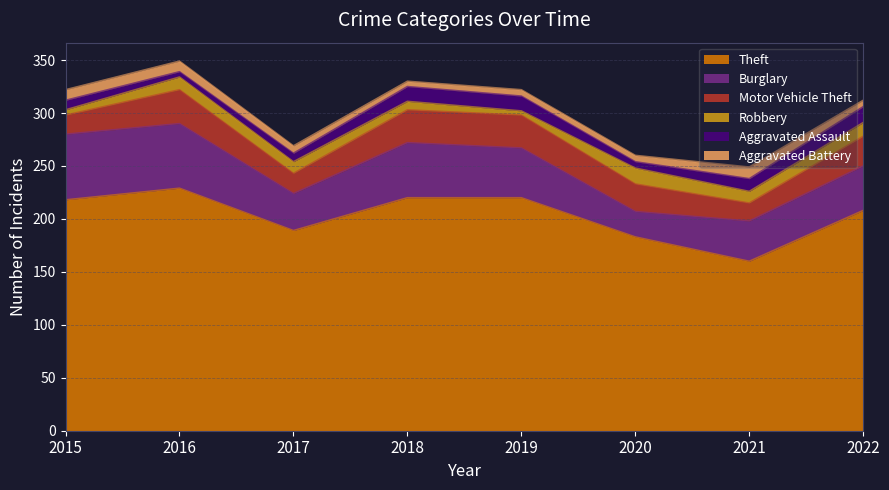

The value of Burglary at 2016 is 41. True or false?

False